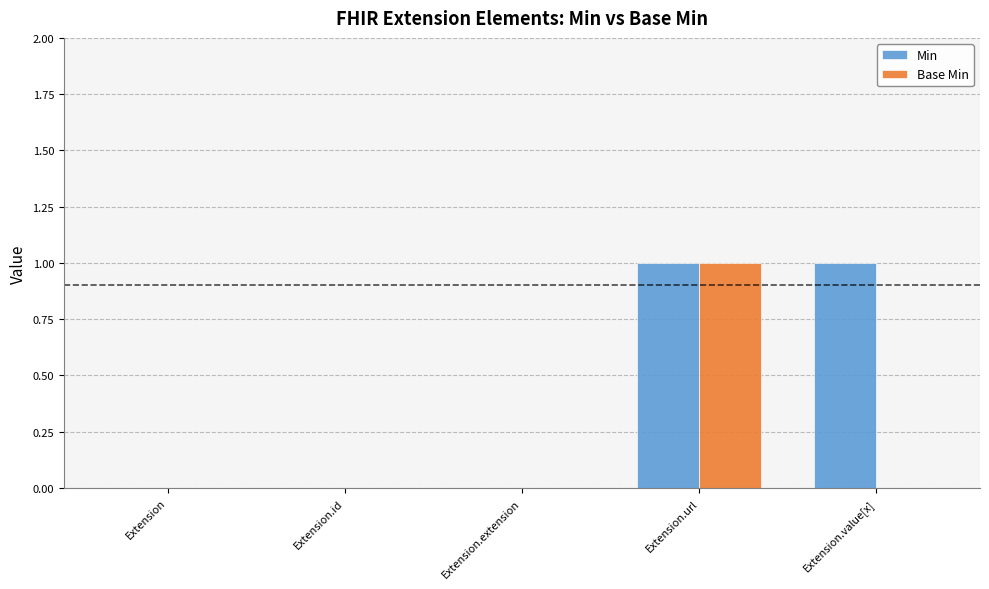

Is the value of Min at Extension.url greater than the value of Base Min at Extension.value[x]?

Yes